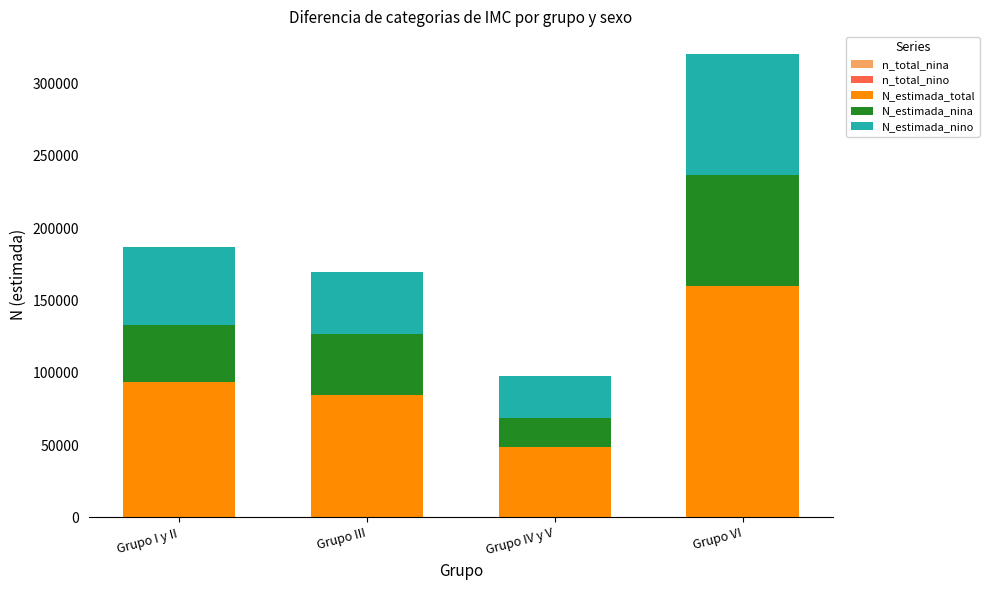

At which category is the sum across all series the highest?

Grupo VI